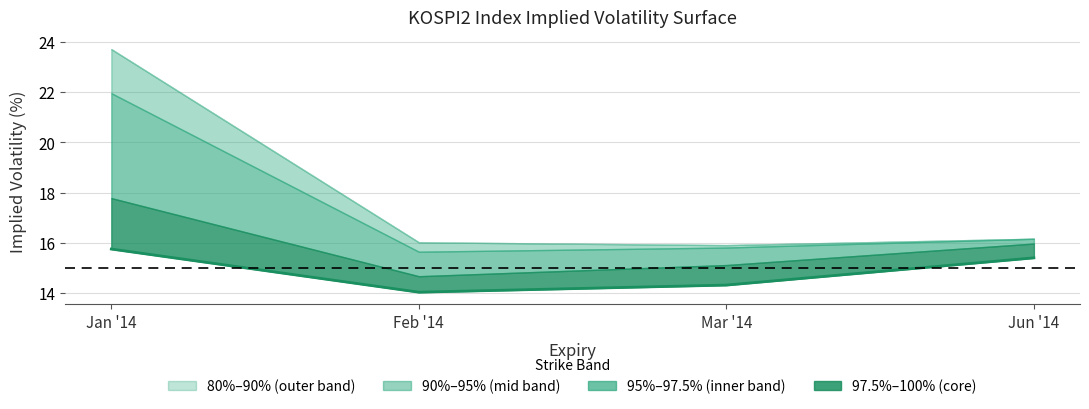

Which category has the highest value across all series?

Jan '14